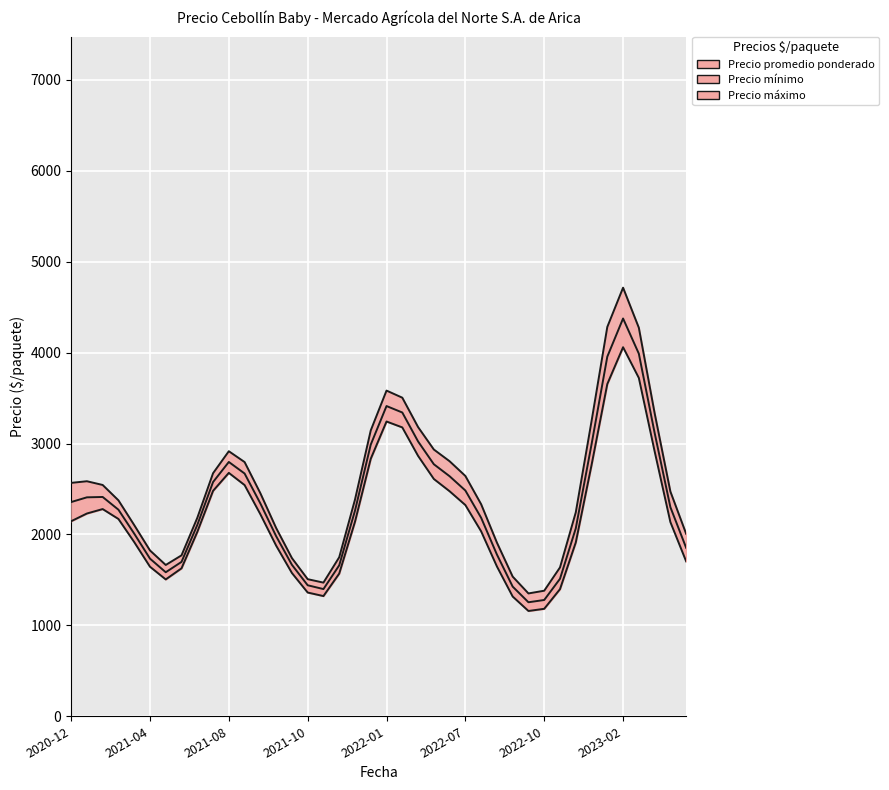

Is it true that the value at 19 is 2832?

True